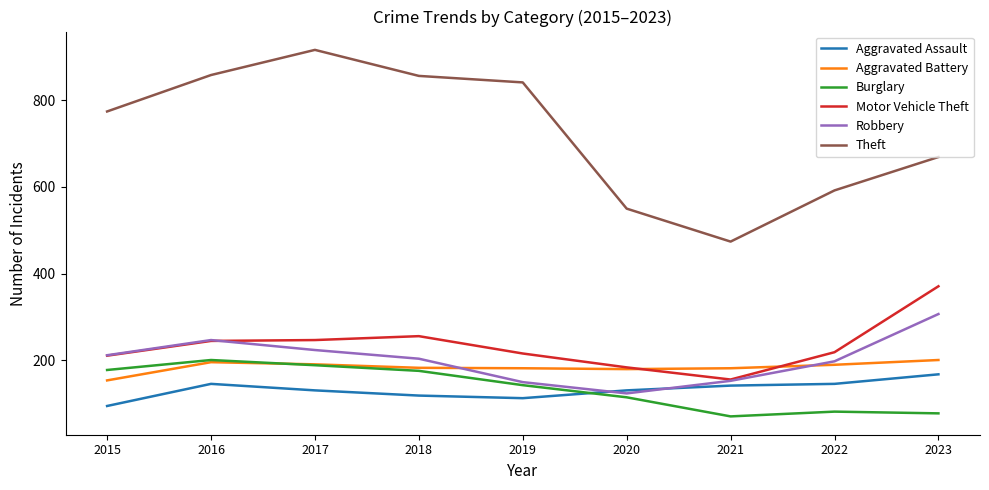

At how many categories does at least one series exceed 662?

6